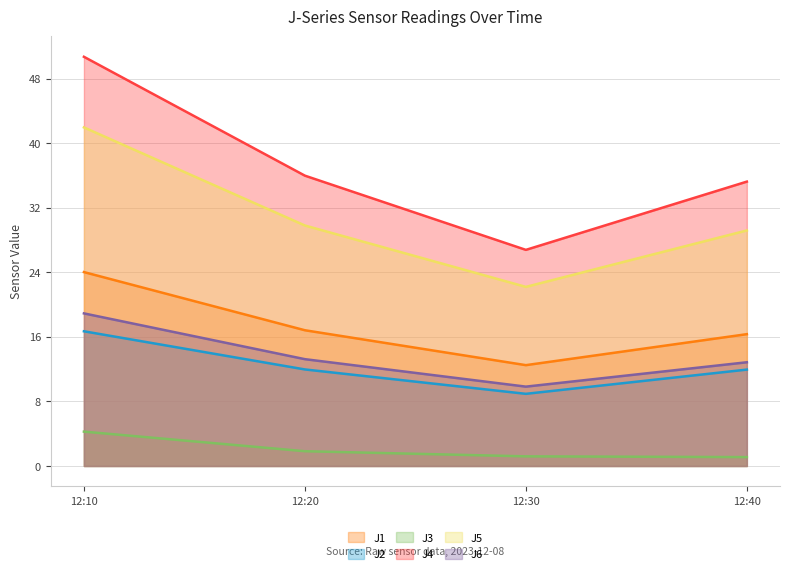

What are all the series names shown in the legend?

J1, J2, J3, J4, J5, J6